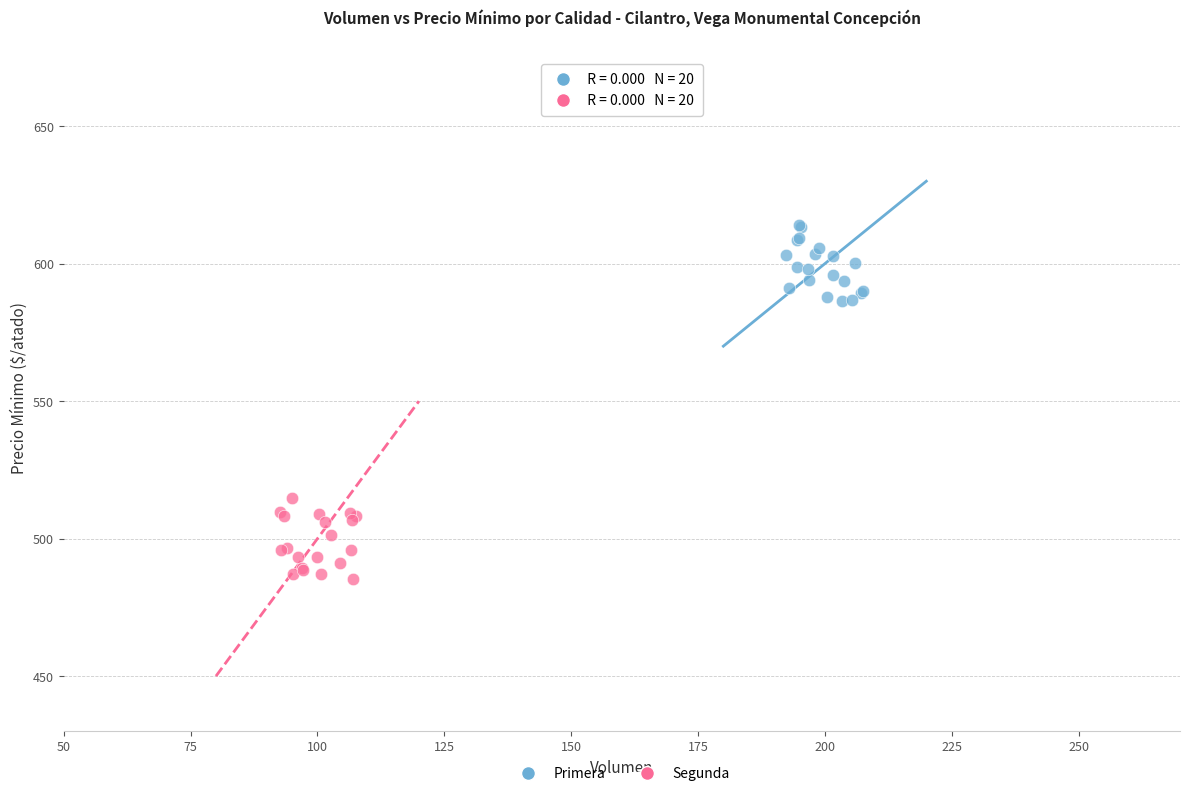

Which series contains the lowest Y value?

Segunda